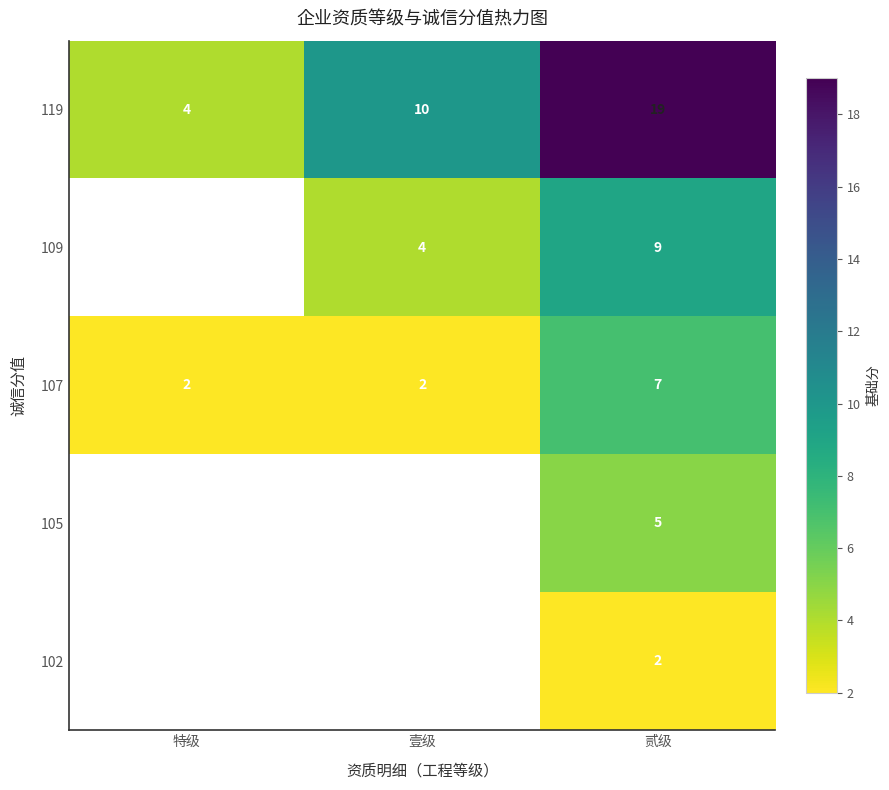

What is the greatest value displayed?

19